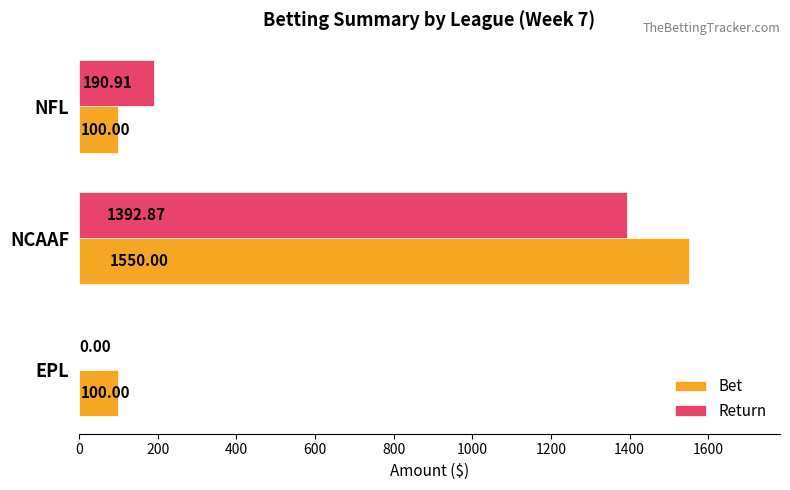

What is the sum of all Return values?

1583.8